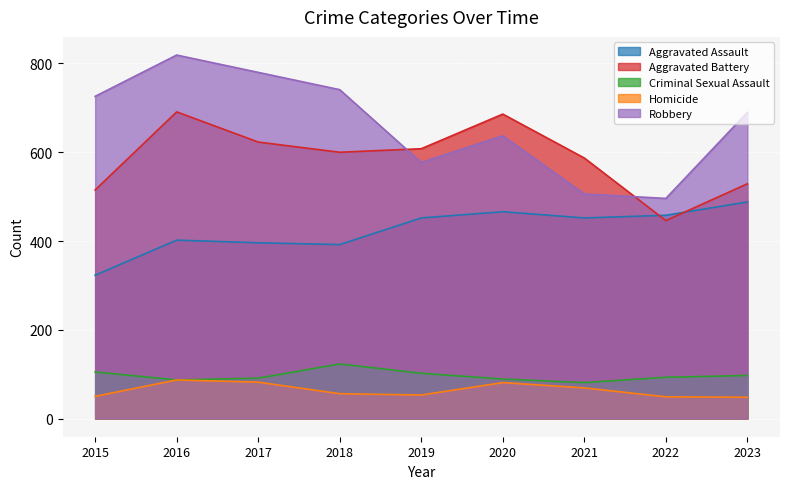

List the series in order of their peak value, lowest first.

Homicide, Criminal Sexual Assault, Aggravated Assault, Aggravated Battery, Robbery